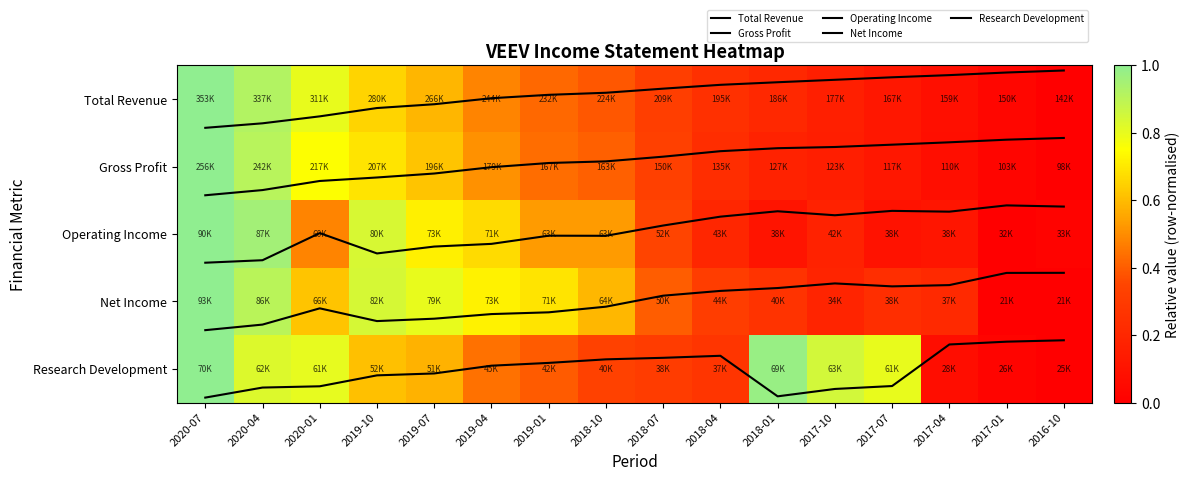

At which label does Total Revenue reach its peak?

2020-07